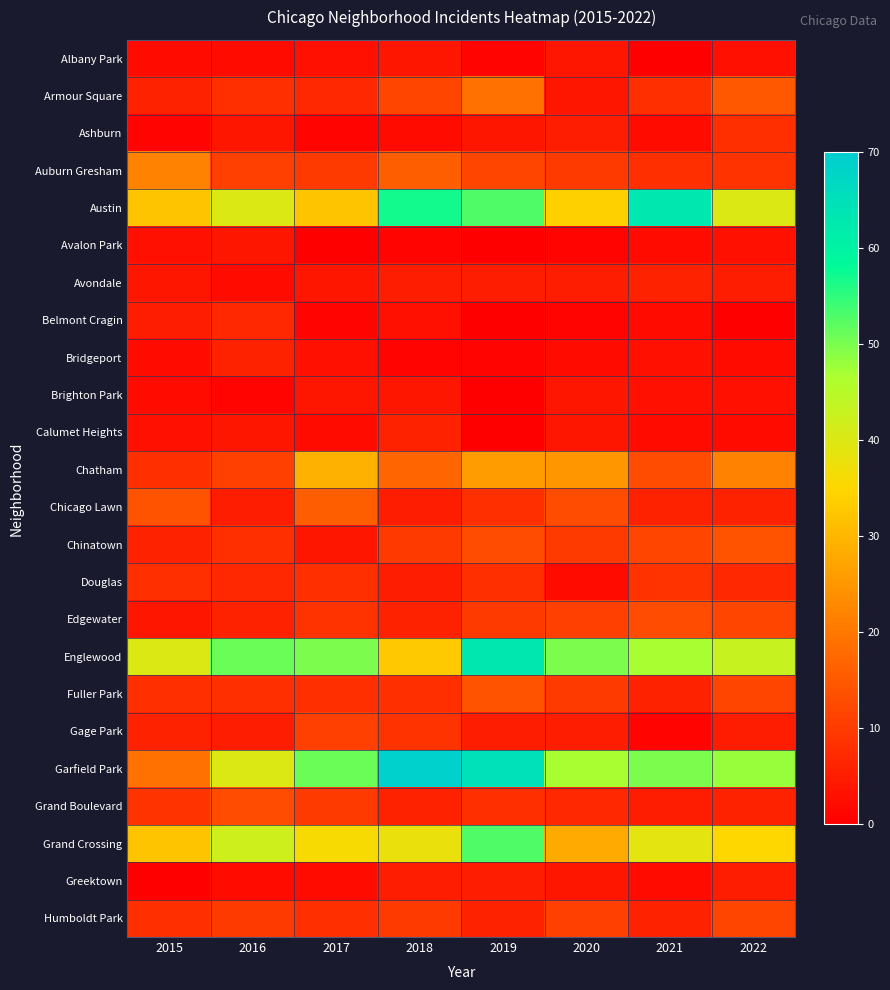

What is the difference between the highest and lowest values at 2021?

63